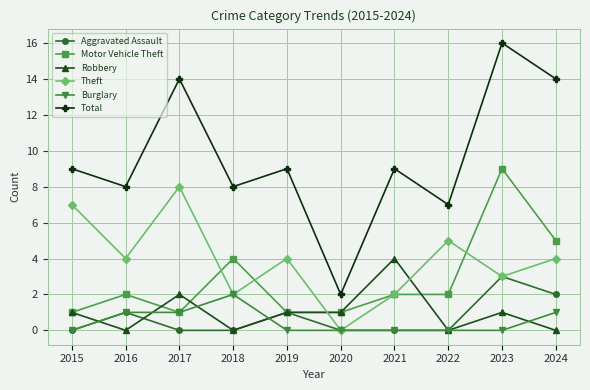

Read the Aggravated Assault value at 2023.

3